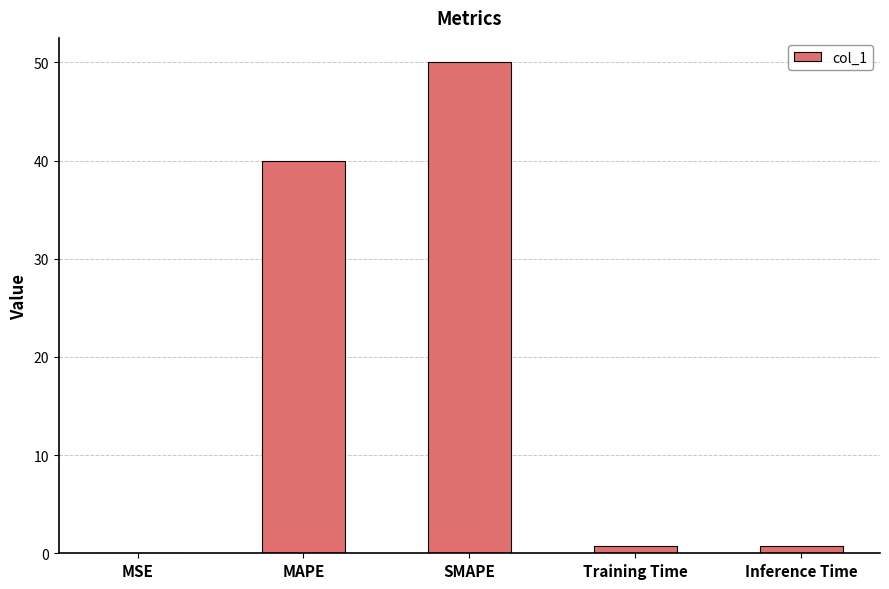

Which has a higher value, MAPE or SMAPE?

SMAPE